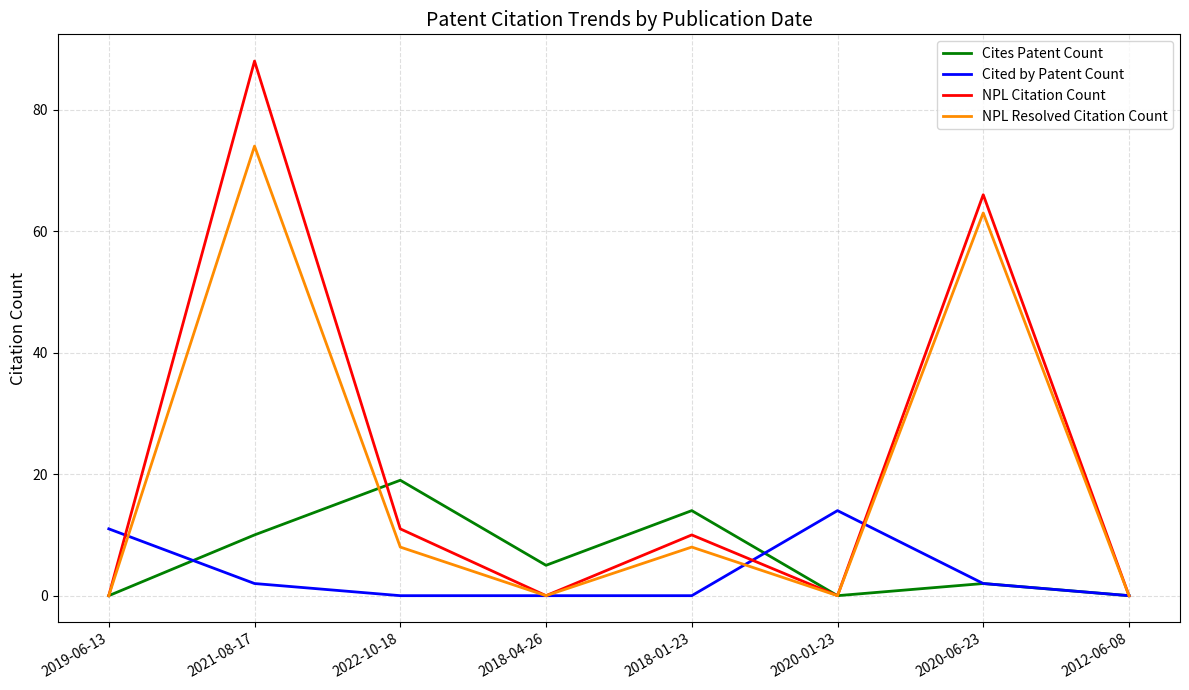

What is the difference between the NPL Resolved Citation Count values at 2018-01-23 and 2012-06-08?

8